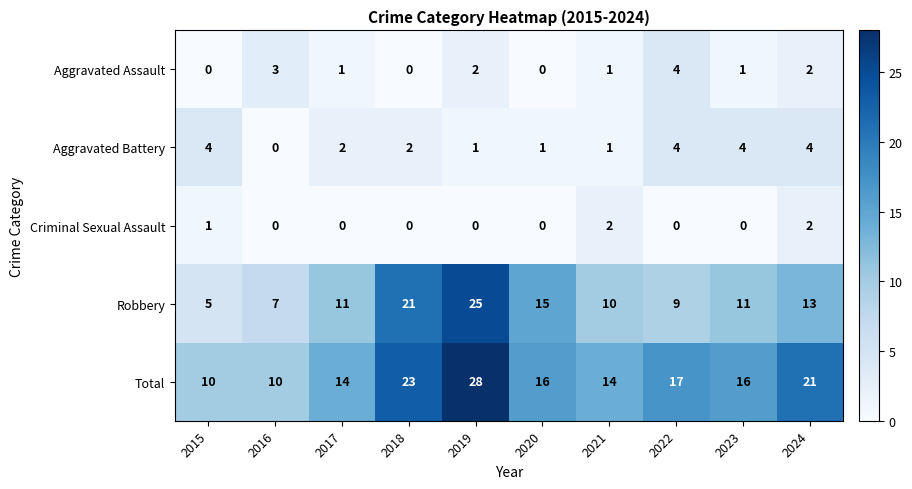

How many data points in Criminal Sexual Assault are above 0?

3